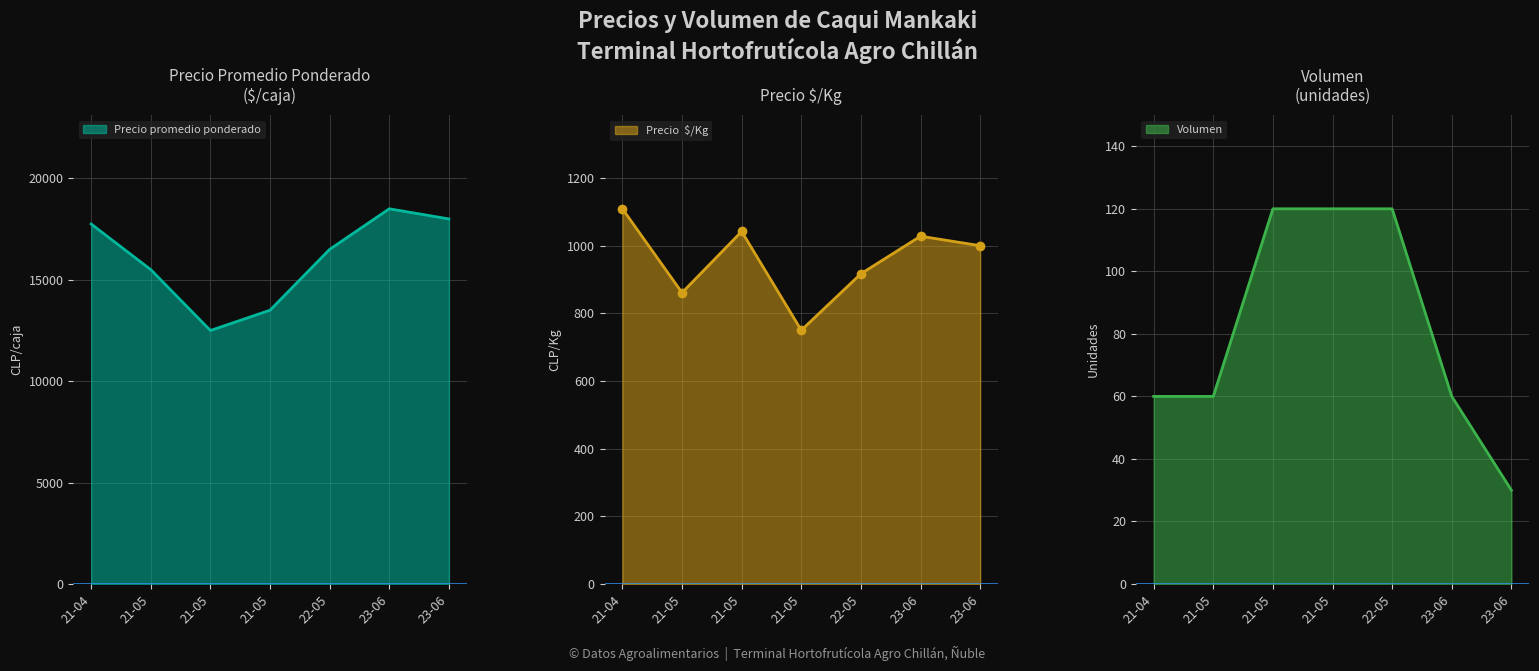

True or false: Precio  $/Kg has a value of 1457 at 21-04.

False